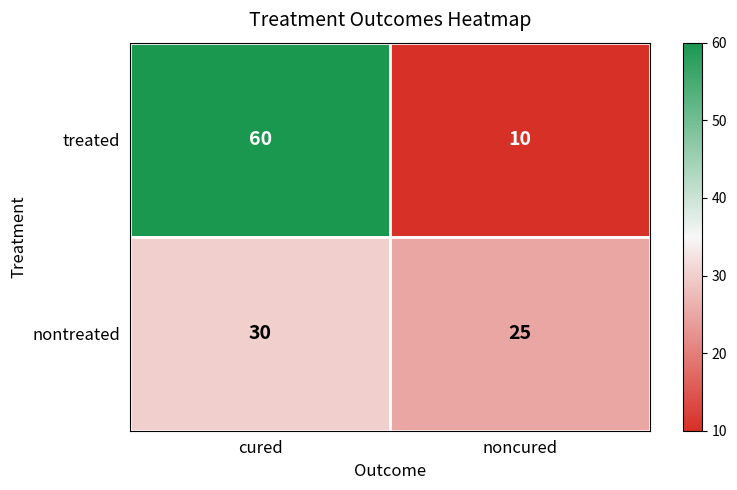

What is the maximum value shown in the chart?

60